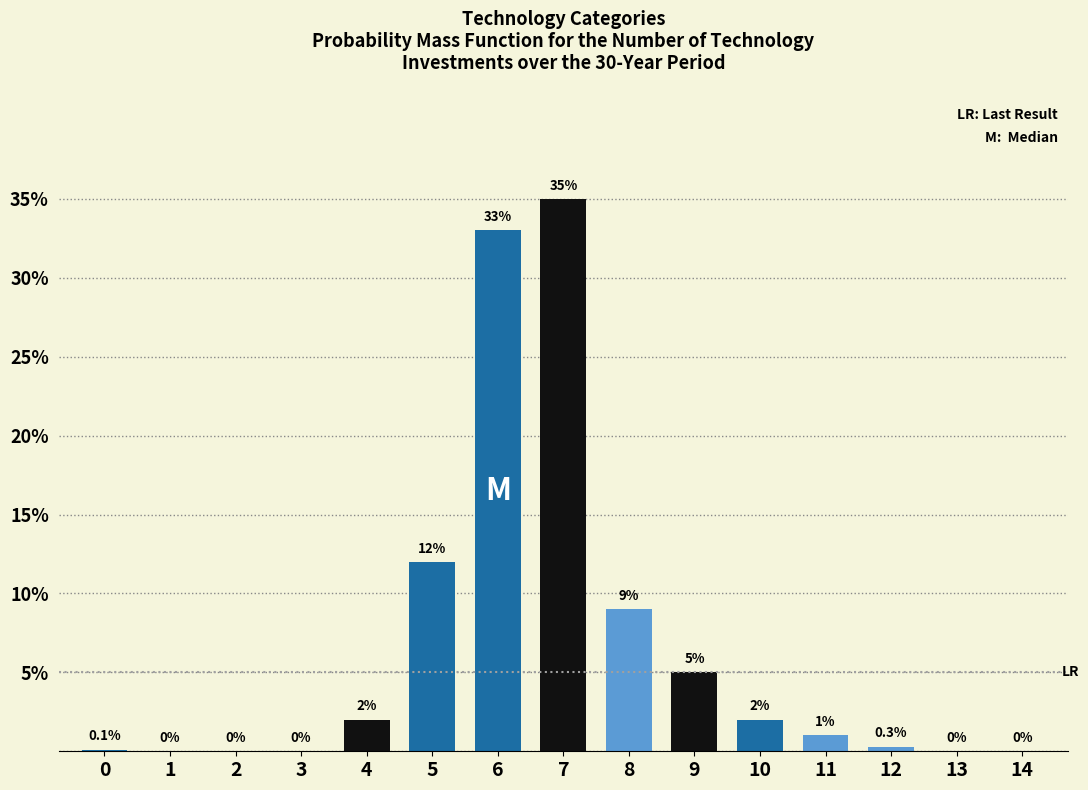

Reading left to right, extract all data points from this chart.

0=0.1	1=0.0	2=0.0	3=0.0	4=2.0	5=12.0	6=33.0	7=35.0	8=9.0	9=5.0	10=2.0	11=1.0	12=0.3	13=0.0	14=0.0